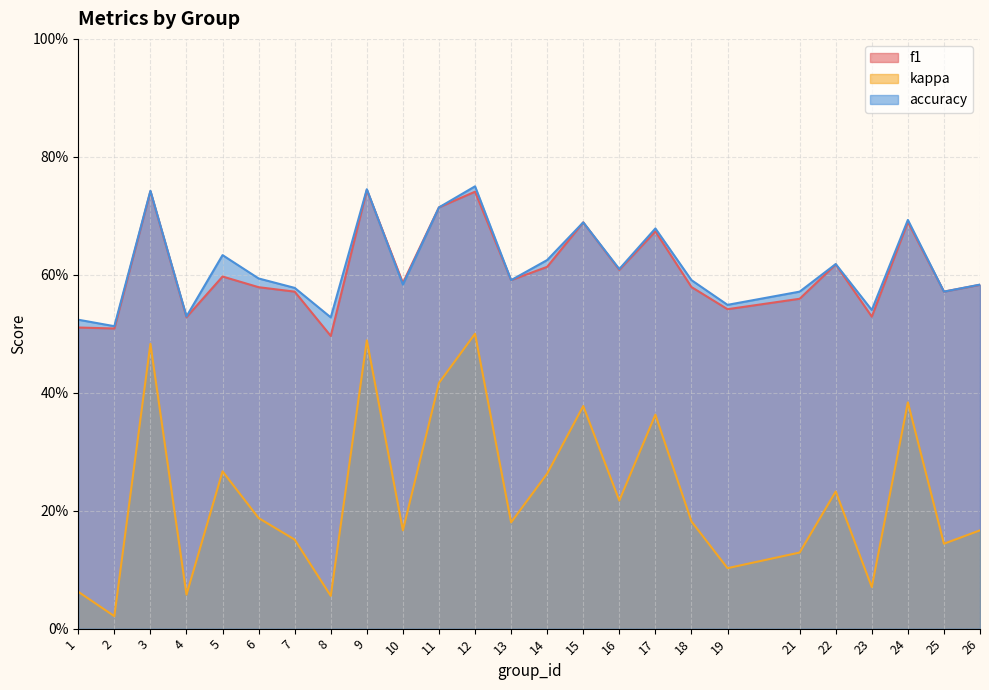

Which series has the largest total across all categories?

accuracy